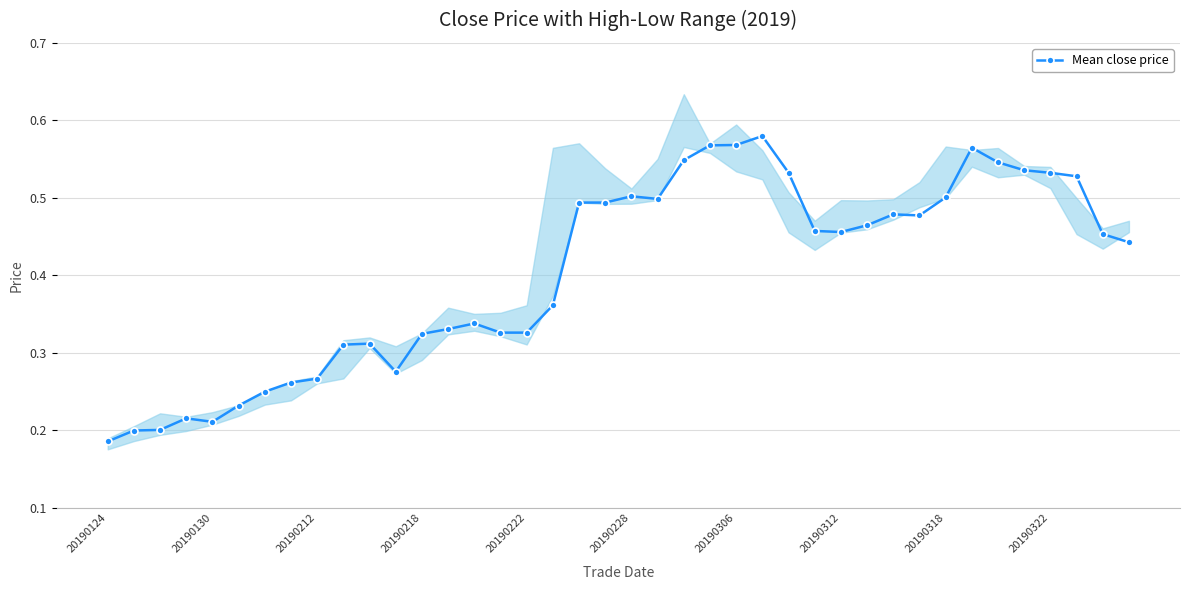

How many Mean close price values are between 0 and 1?

40